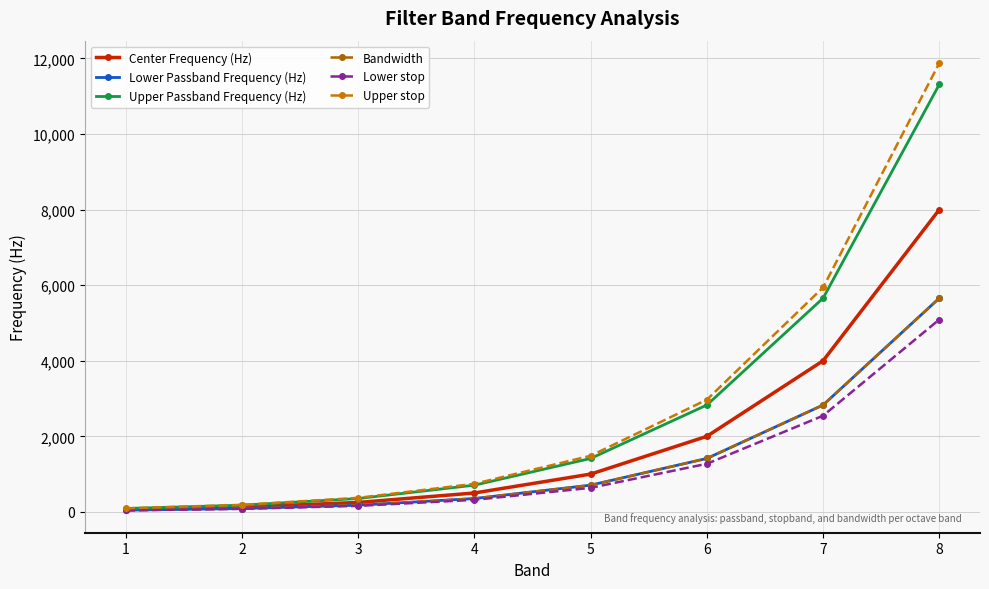

Does the chart display data point markers on the line(s)?

Yes